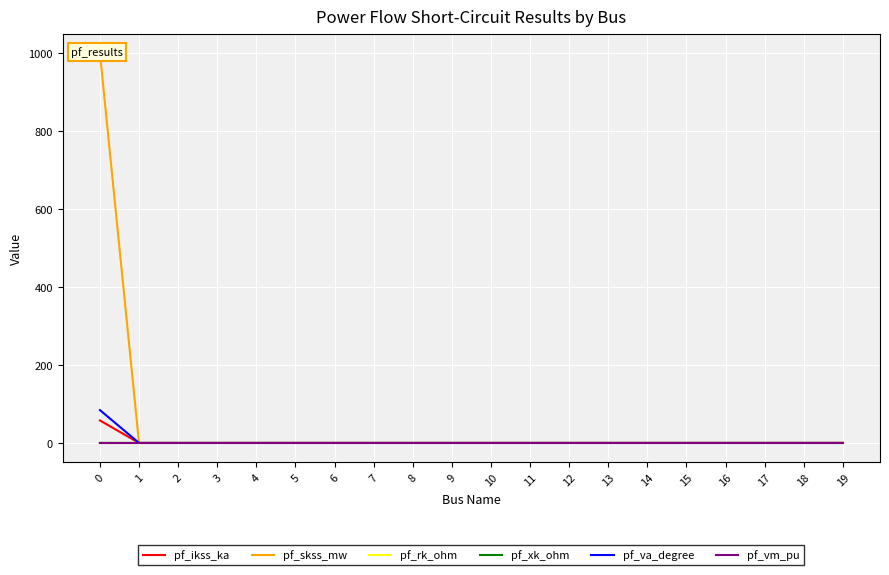

At which label does pf_skss_mw reach its minimum?

1